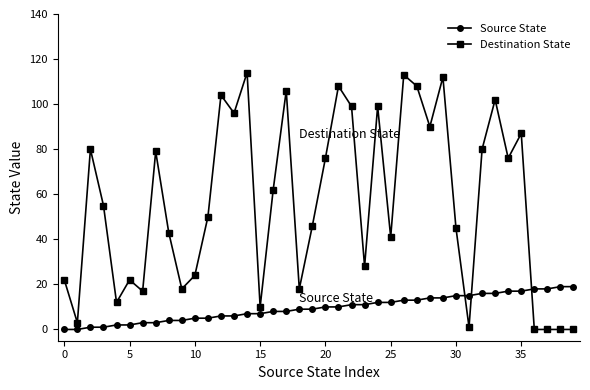

True or false: Destination State and Source State intersect in this chart.

True